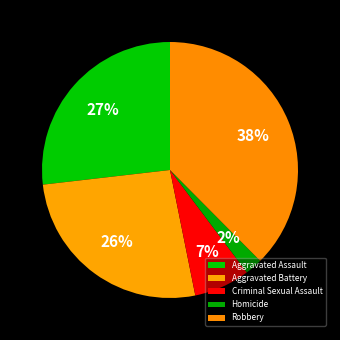

Combined, do Homicide and Criminal Sexual Assault account for over 50%?

No